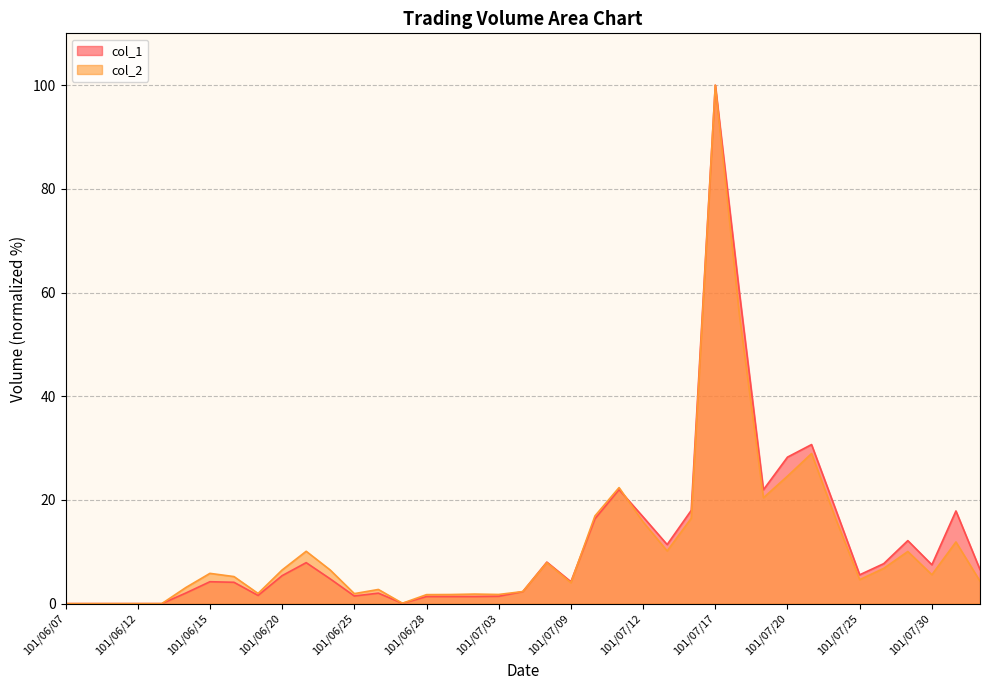

After their last crossing, which series has the higher values: col_1 or col_2?

col_1